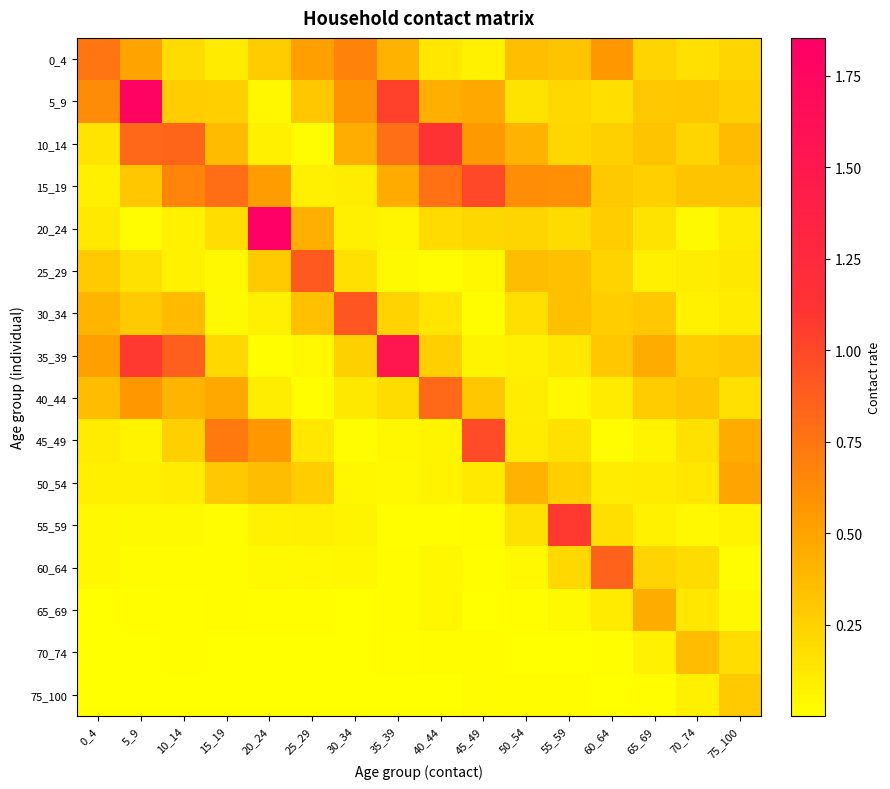

What is the spread (max minus min) of values at 55_59?

1.1